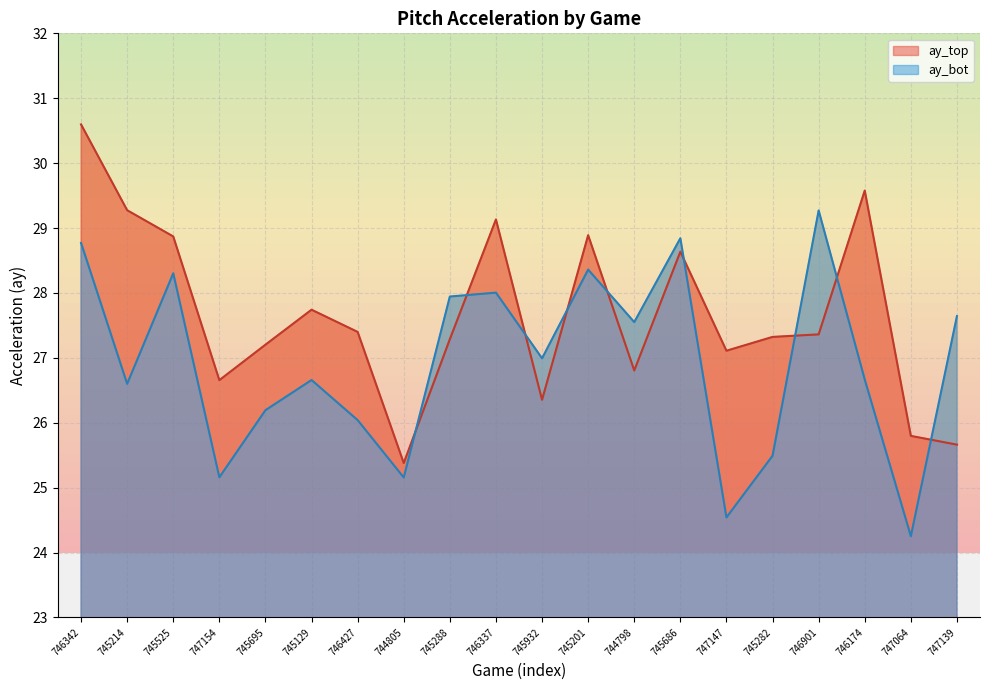

At which label does ay_top reach its minimum?

744805